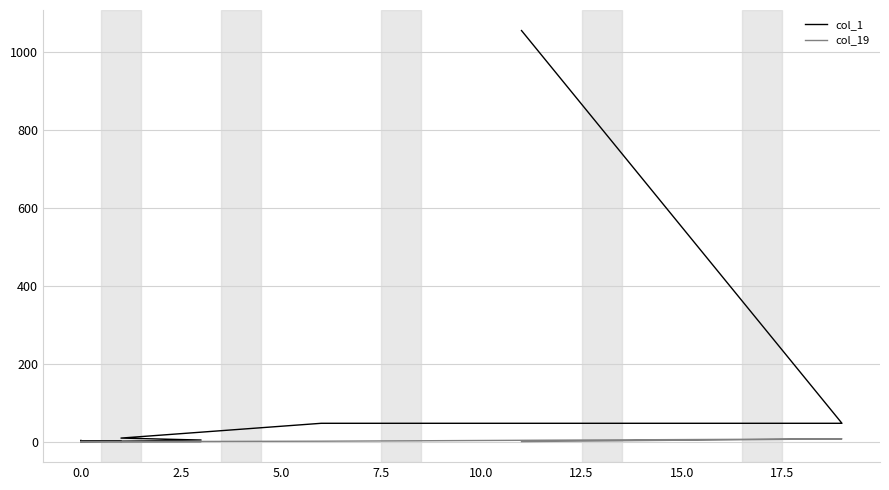

True or false: col_19 has more than 0 points higher than both neighbors.

True